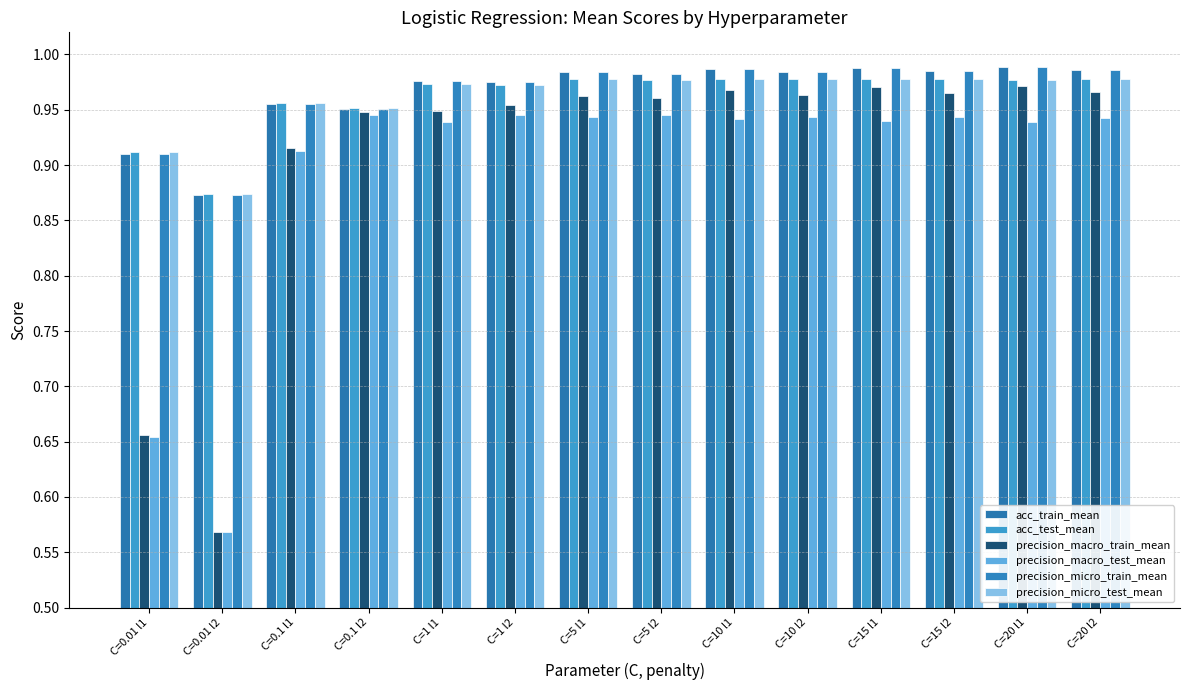

How many precision_macro_test_mean values are between 0 and 1?

14